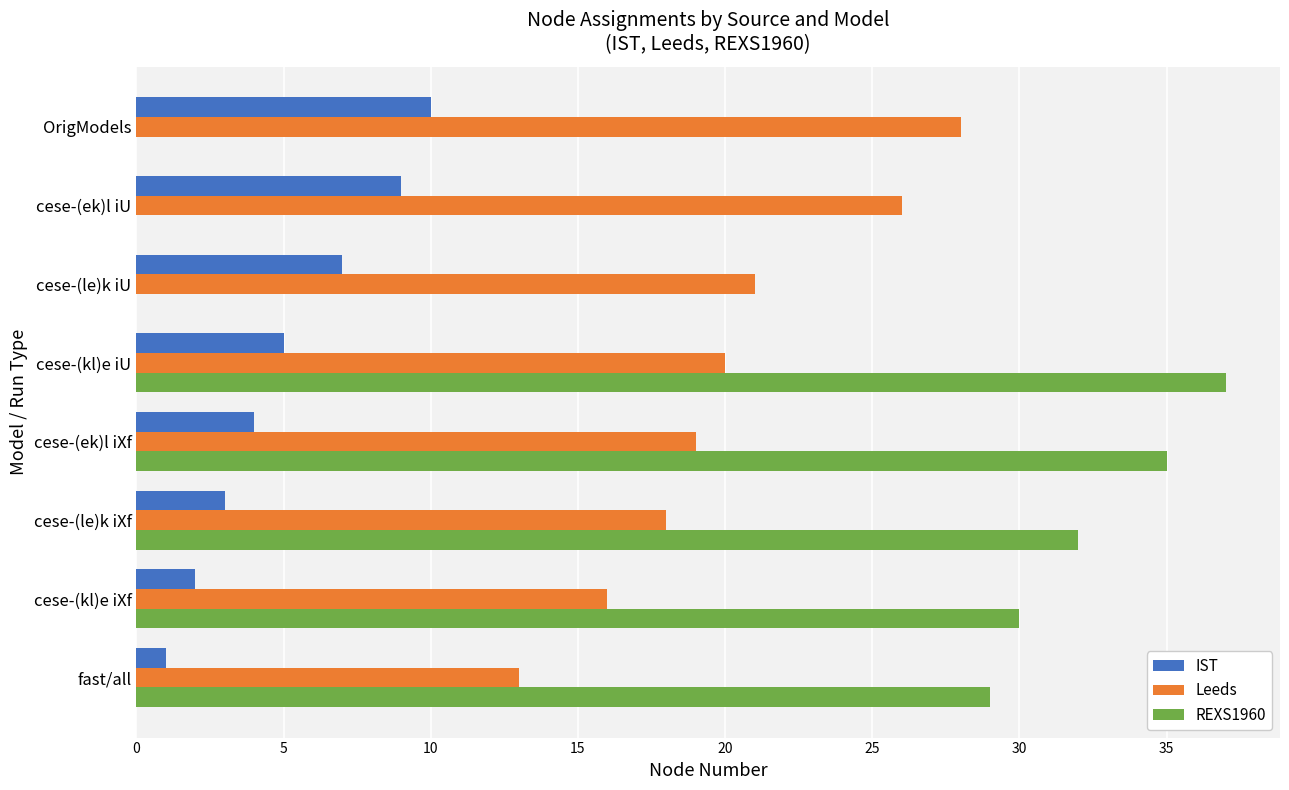

At which category is the sum across all series the highest?

cese-(kl)e iU